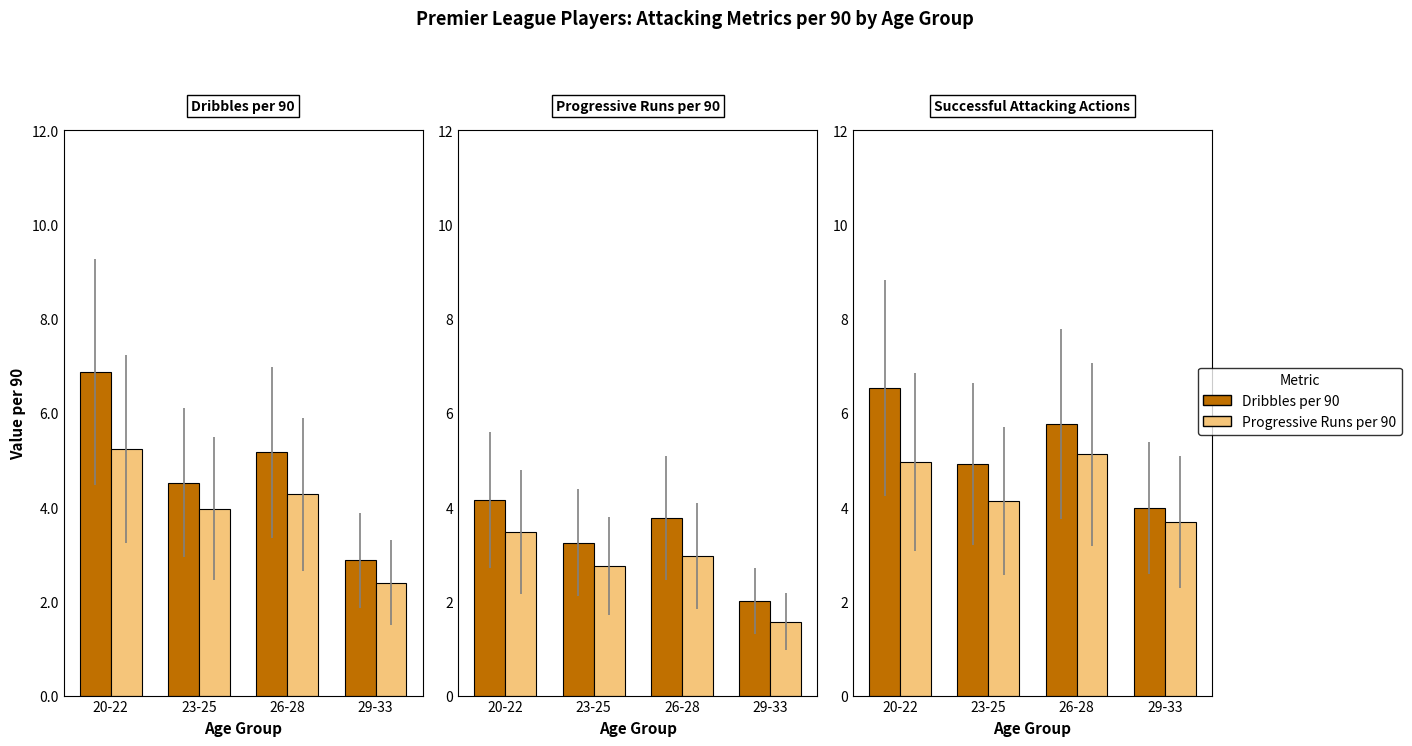

What is the label of the 2nd bar from the right?

26-28